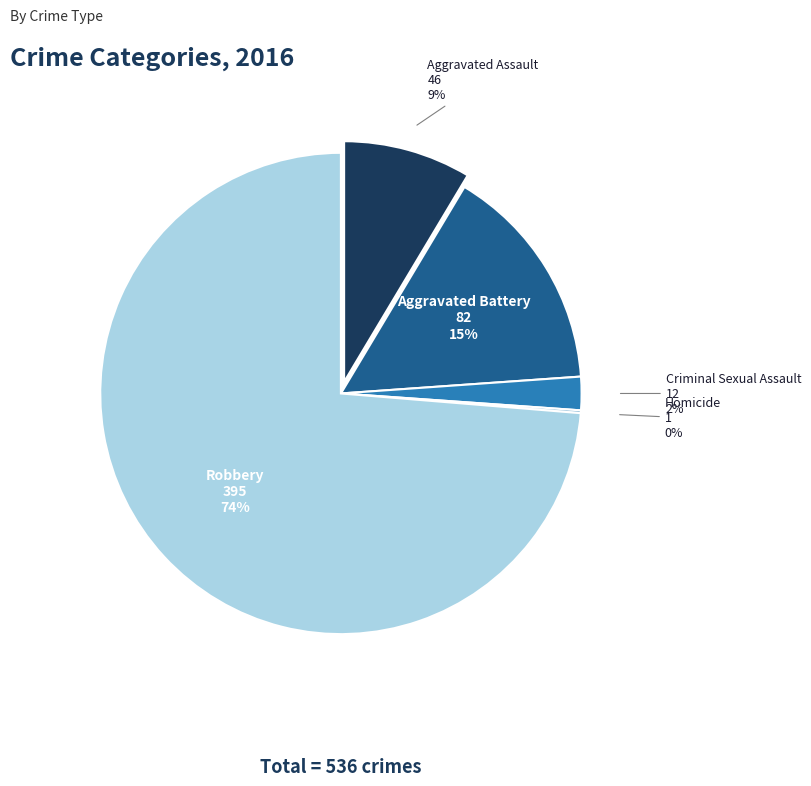

Approximately how many times larger is the value at Criminal Sexual Assault compared to Aggravated Assault?

0.3